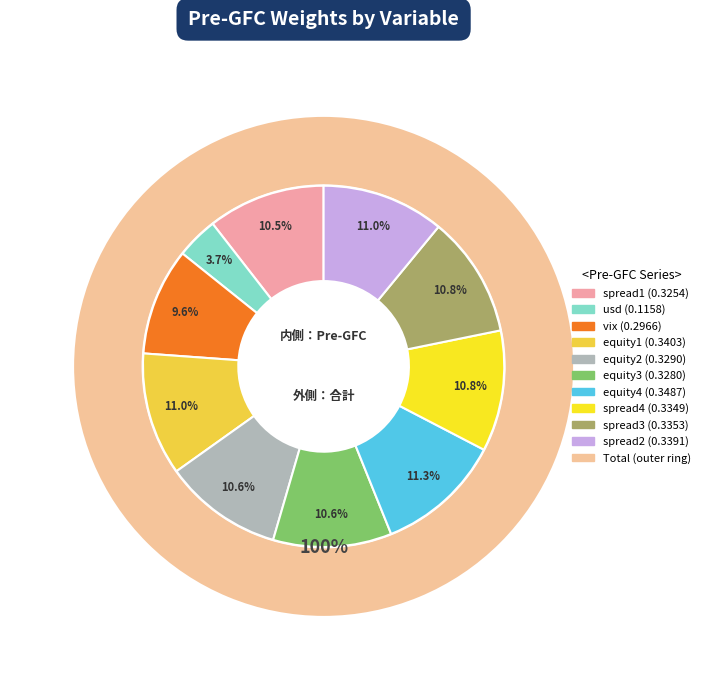

How many segments does this pie chart have?

10